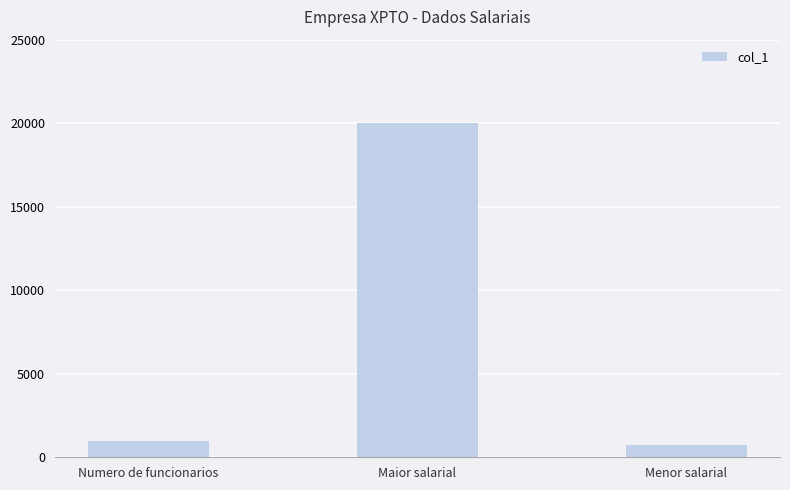

Reading right to left, list all the values displayed in this chart.

706.1	19994.2	1000.0